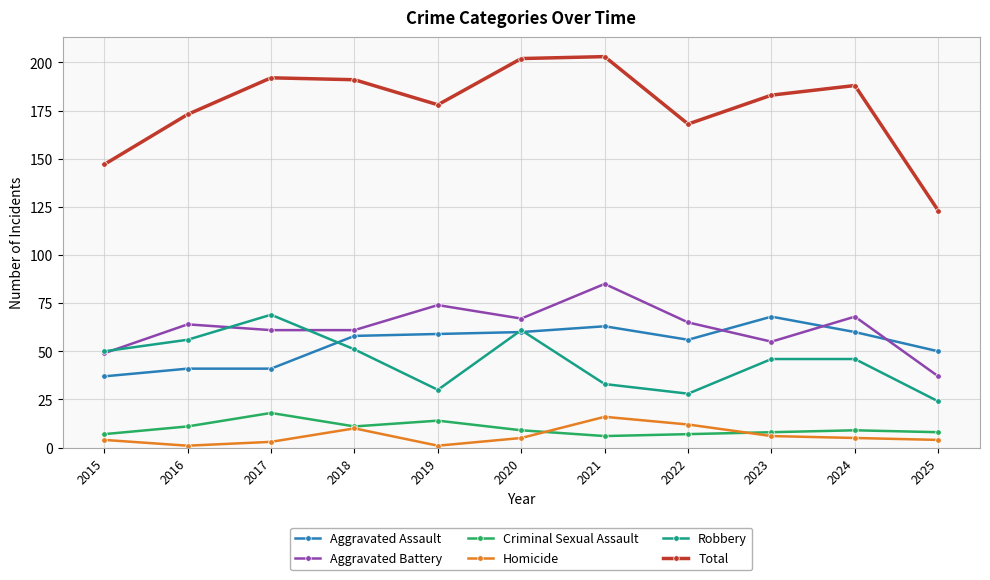

What is the maximum value shown in the chart?

203